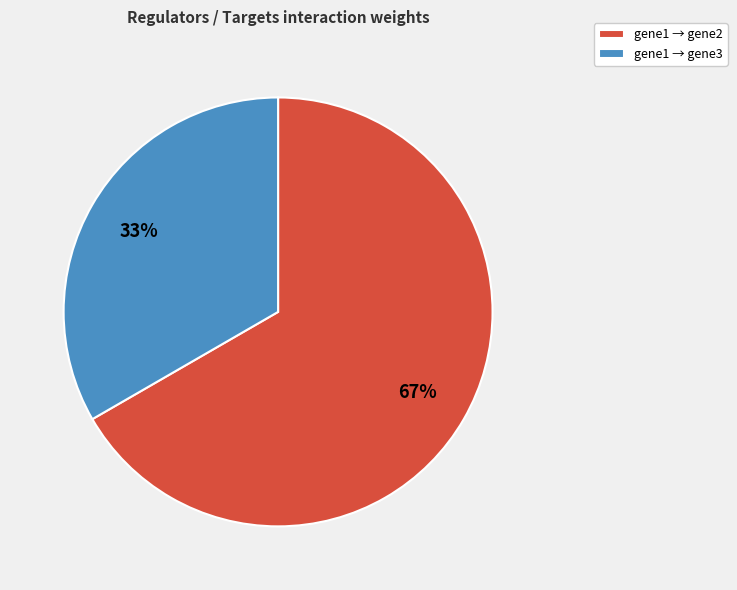

Is it true that gene1 → gene3 is 33% of the pie?

True